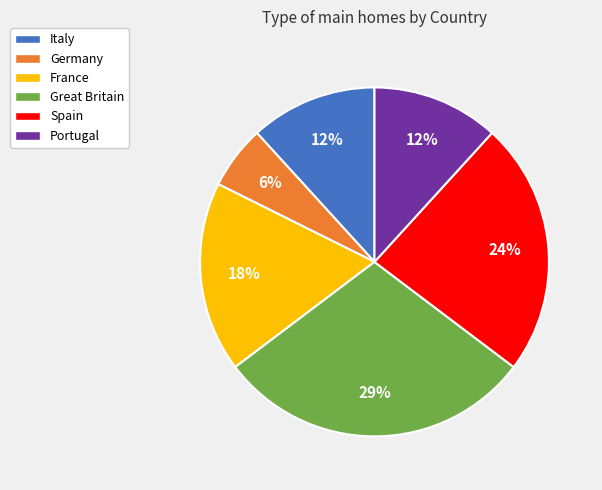

To the nearest percent, what is the combined percentage of Great Britain and France?

47%